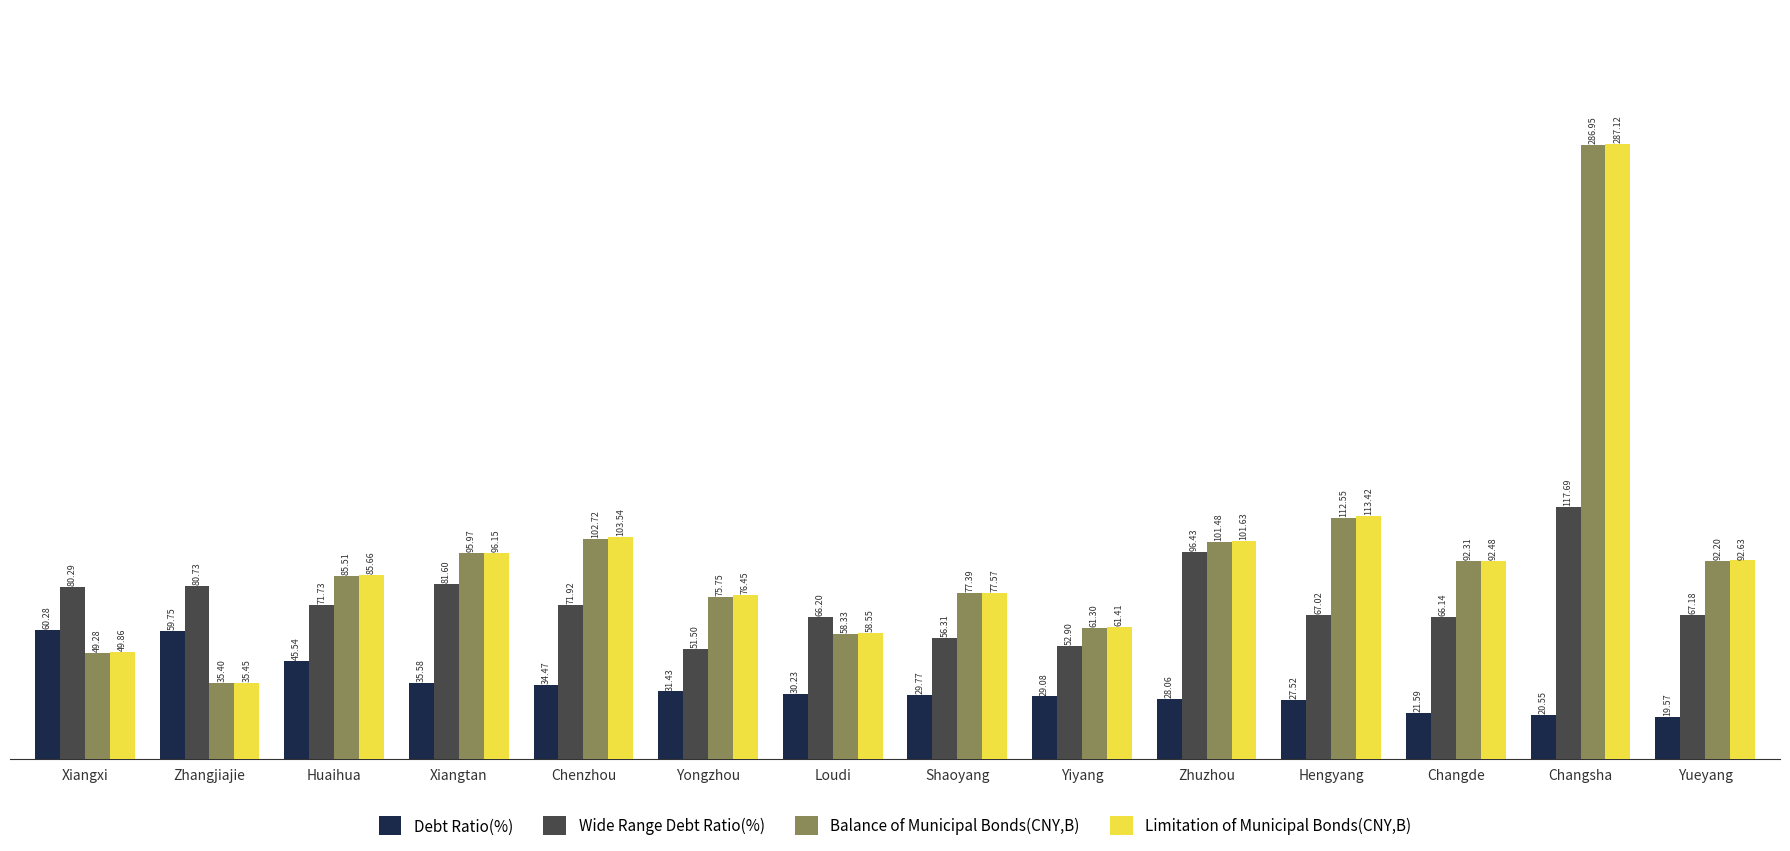

How many categories are shown in the chart?

14